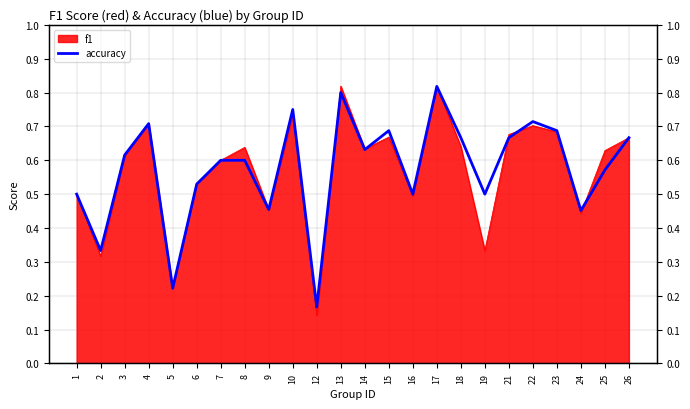

List the labels in order of value, smallest first.

12, 5, 2, 24, 9, 1, 16, 19, 6, 25, 7, 8, 3, 14, 18, 21, 26, 15, 23, 4, 22, 10, 13, 17